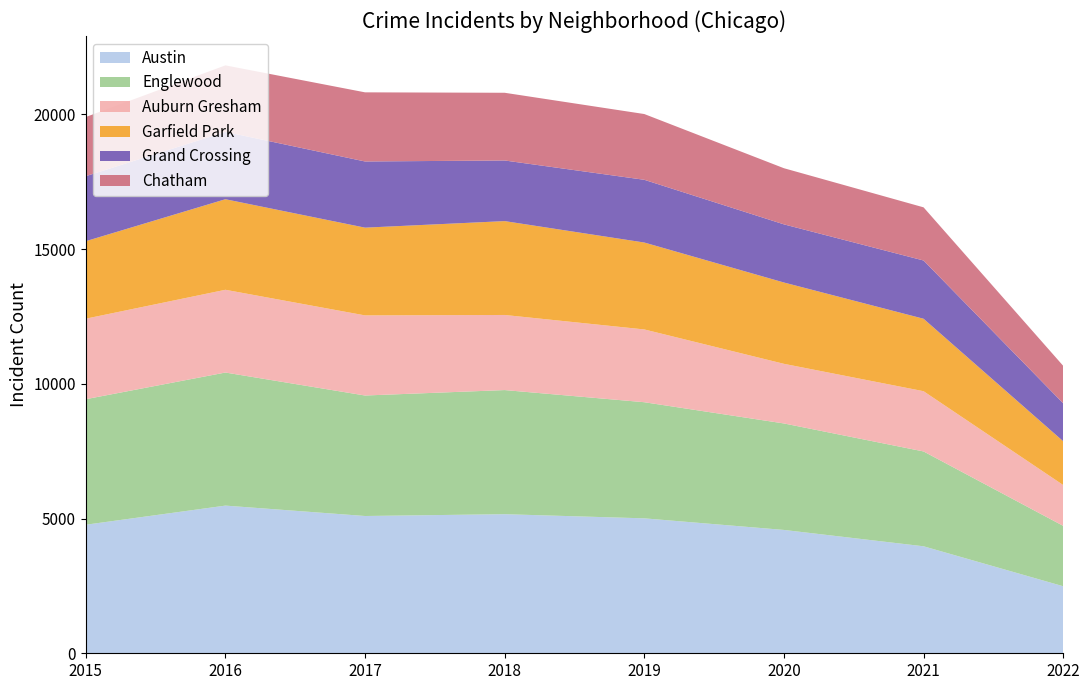

Reading left to right, transcribe all the data shown in this chart.

Austin: 2015=4771	2016=5481	2017=5095	2018=5162	2019=5008	2020=4578	2021=3971	2022=2488
Englewood: 2015=4659	2016=4939	2017=4472	2018=4607	2019=4310	2020=3952	2021=3520	2022=2241
Auburn Gresham: 2015=2988	2016=3071	2017=2973	2018=2787	2019=2701	2020=2213	2021=2236	2022=1516
Garfield Park: 2015=2877	2016=3361	2017=3257	2018=3484	2019=3226	2020=3018	2021=2689	2022=1625
Grand Crossing: 2015=2413	2016=2500	2017=2456	2018=2250	2019=2328	2020=2158	2021=2162	2022=1408
Chatham: 2015=2195	2016=2468	2017=2566	2018=2513	2019=2441	2020=2084	2021=1973	2022=1391